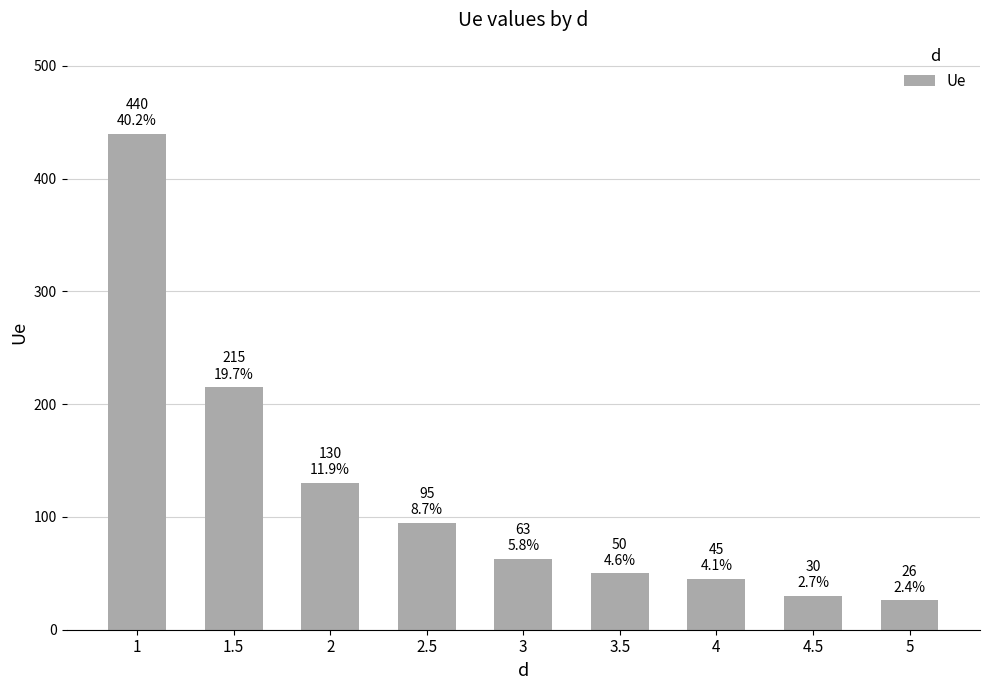

What position from the left is 1.5?

2